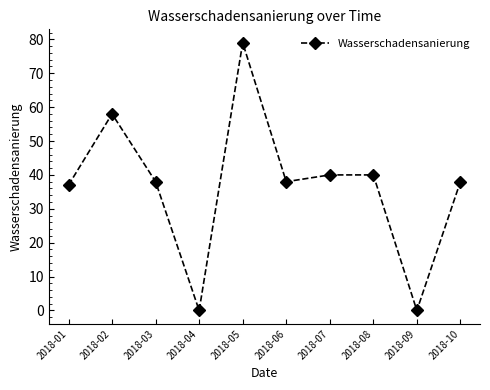

Reading left to right, transcribe all the data shown in this chart.

37	58	38	0	79	38	40	40	0	38